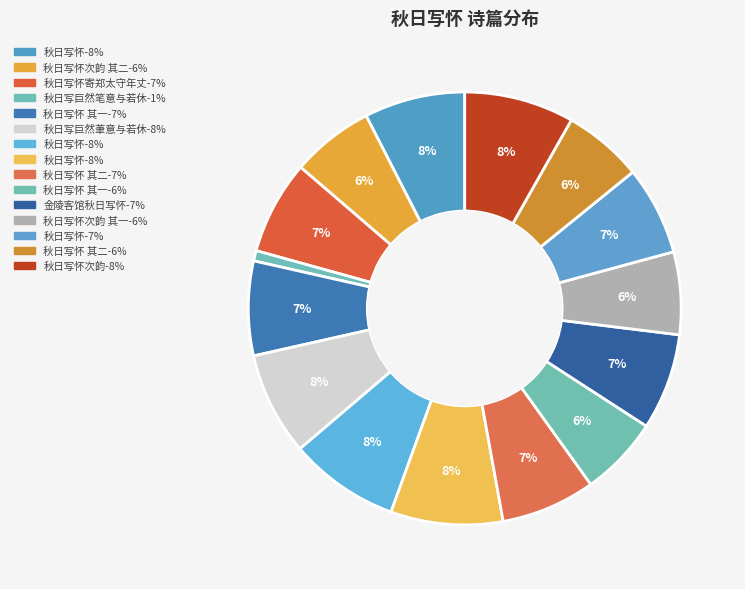

Is there any slice that represents more than half of the pie?

No